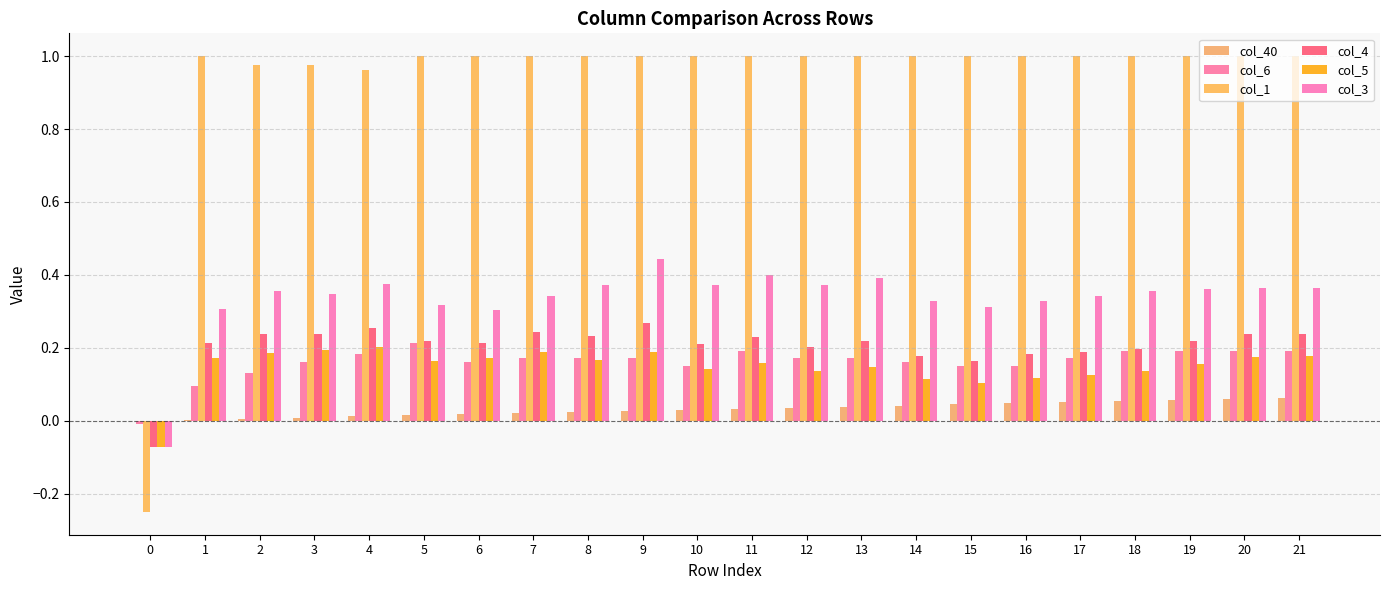

Does the chart contain stacked bars?

No